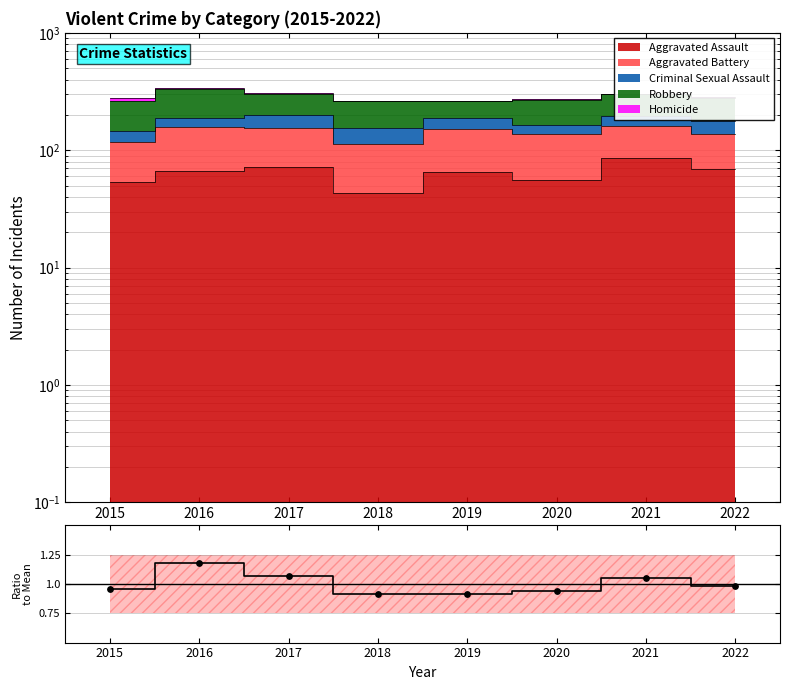

Between 2020 and 2022, which is larger?

2022